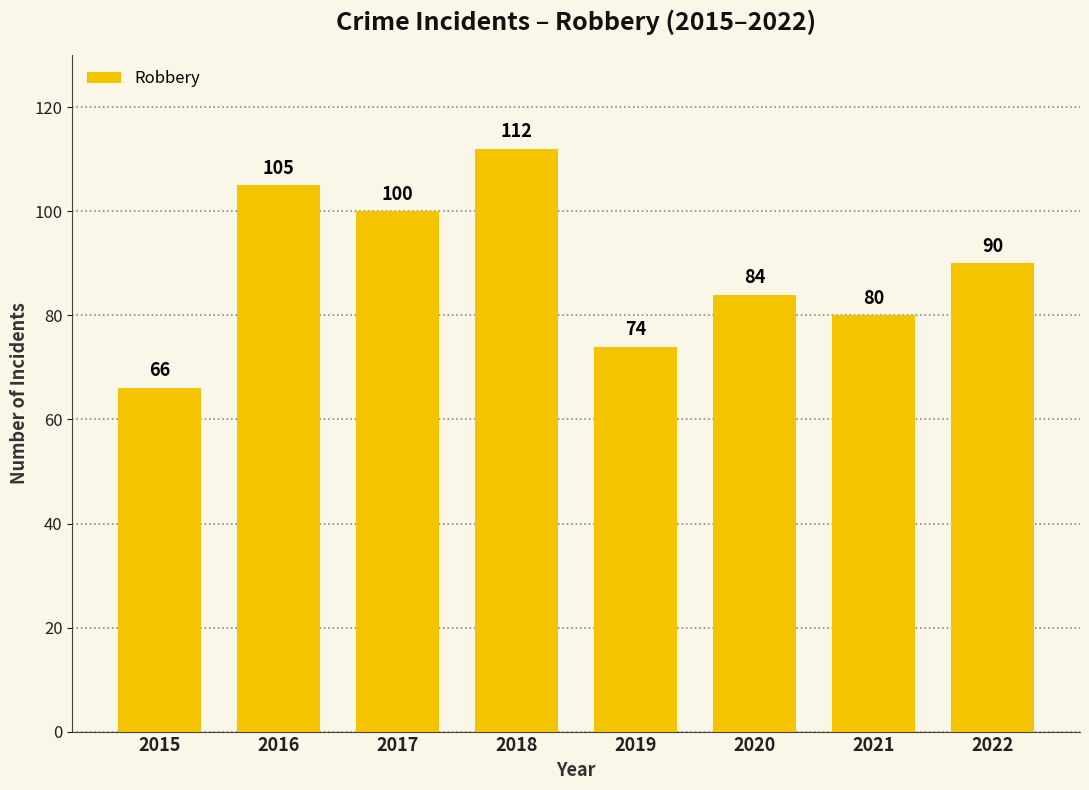

The value at 2017 is 100. True or false?

True